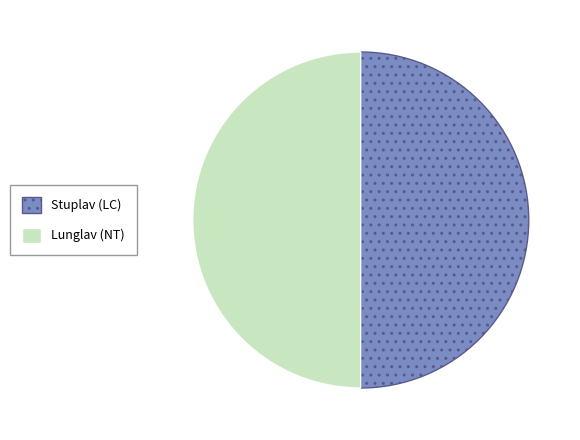

Is the sum of Stuplav (LC) and Lunglav (NT) greater than half?

Yes